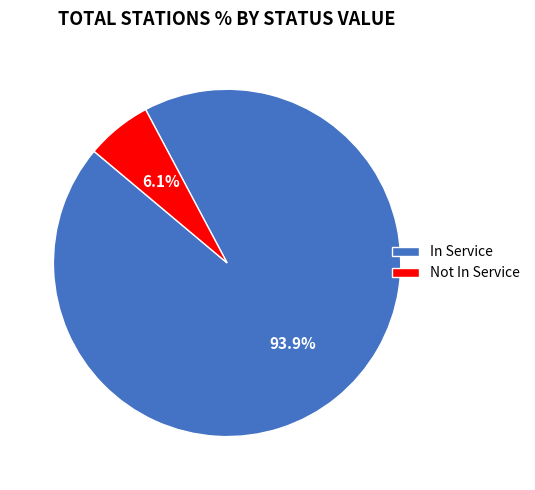

To the nearest percent, what percentage of the pie is Not In Service?

6%